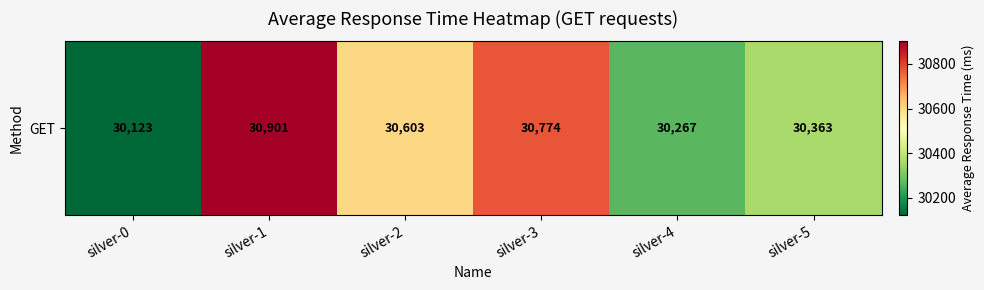

List the labels in order of value, largest first.

silver-1, silver-3, silver-2, silver-5, silver-4, silver-0